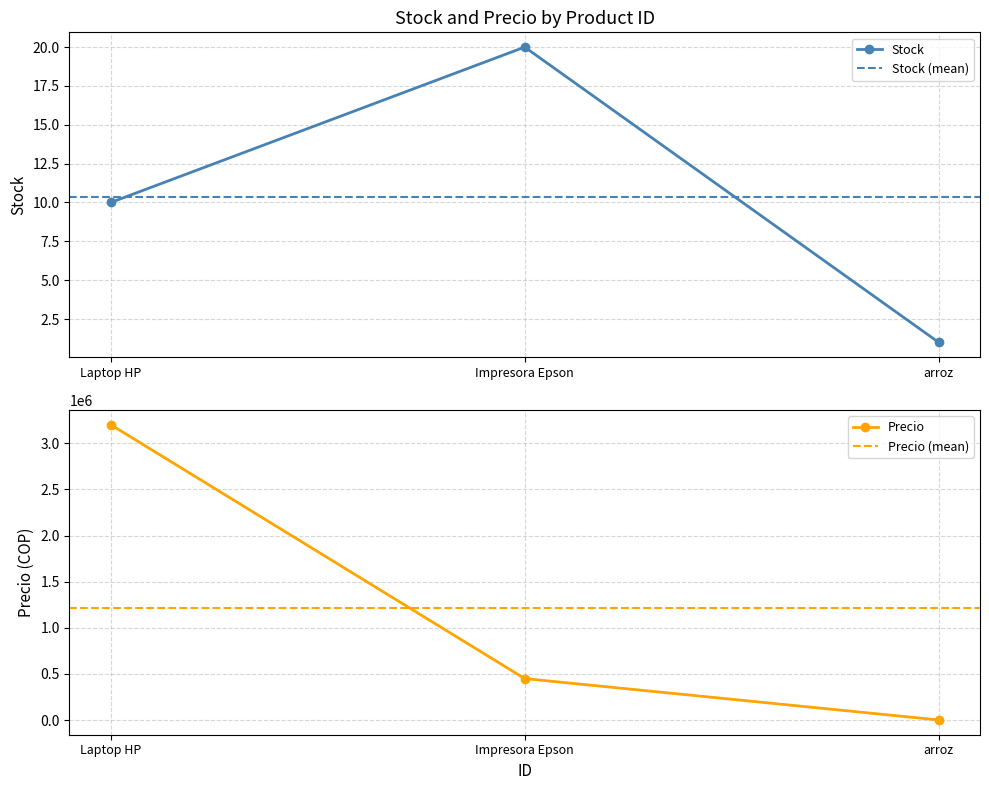

Which series has the largest total across all categories?

Precio